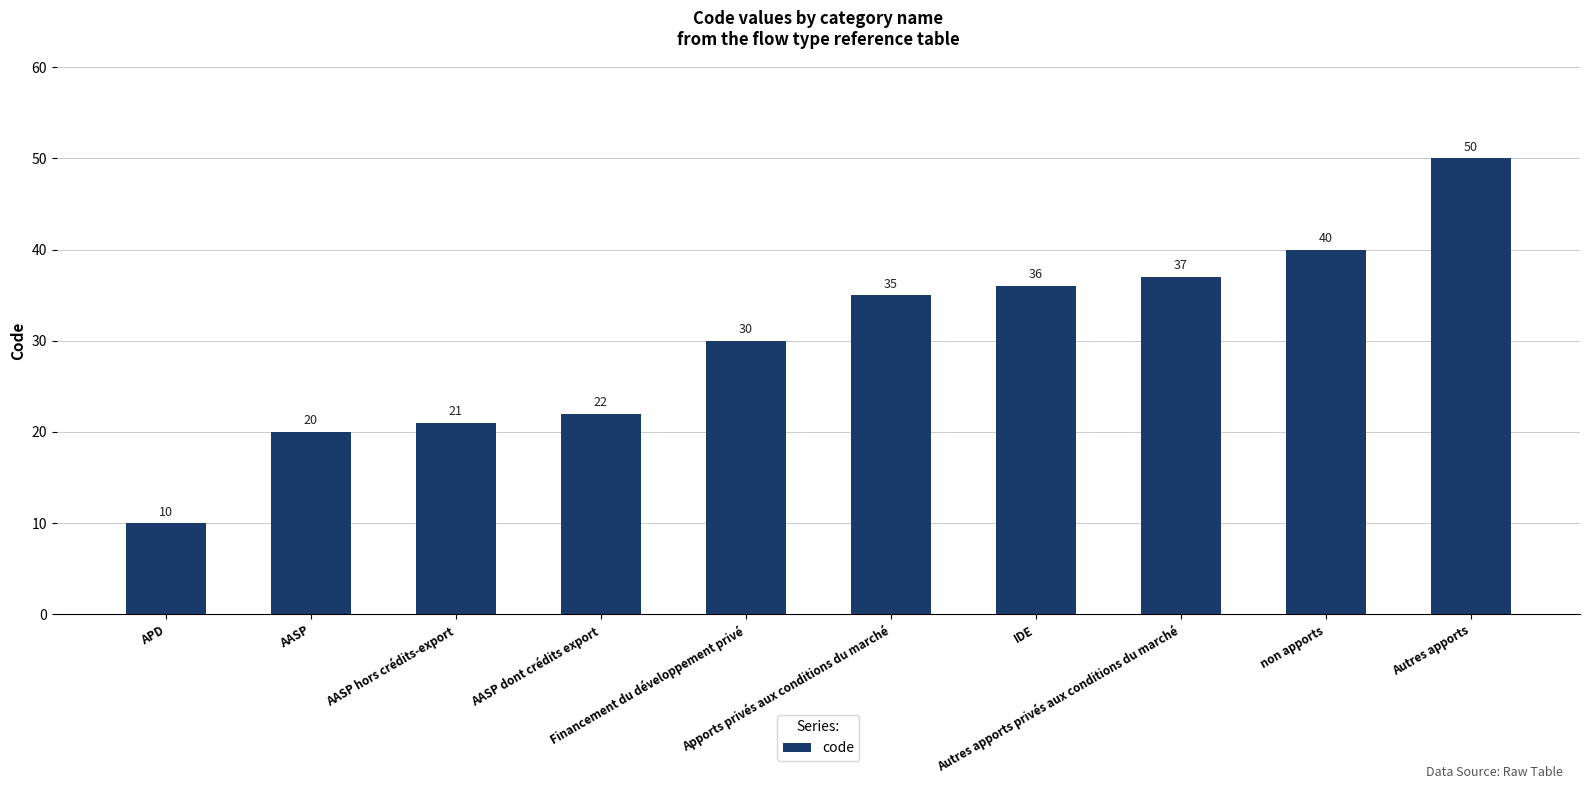

Which label corresponds to the smallest value in the chart?

APD